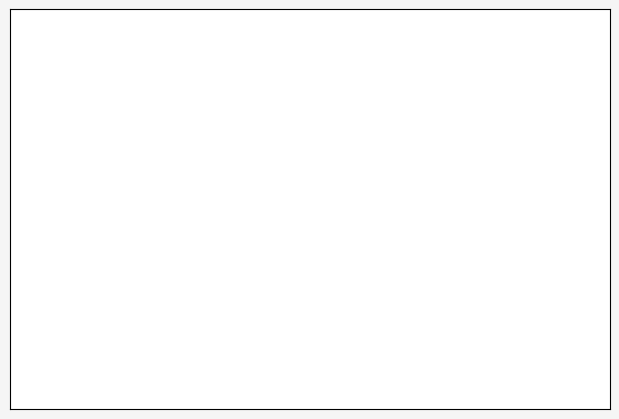

To the nearest percent, what is the difference between the largest and smallest slice percentages?

88%